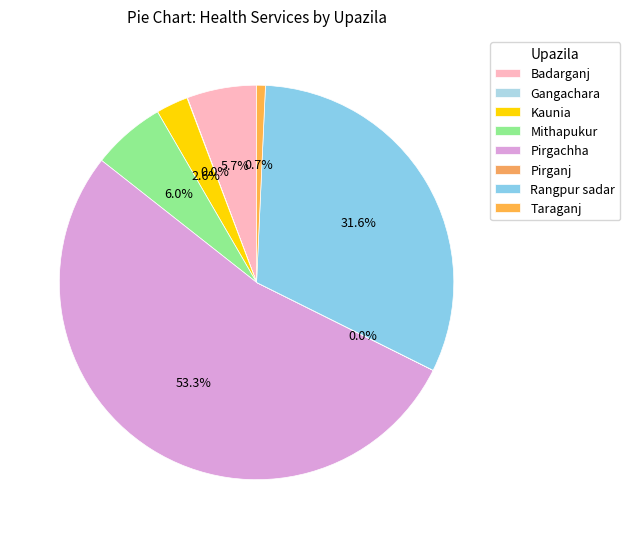

Which category has the biggest portion of the pie?

Pirgachha